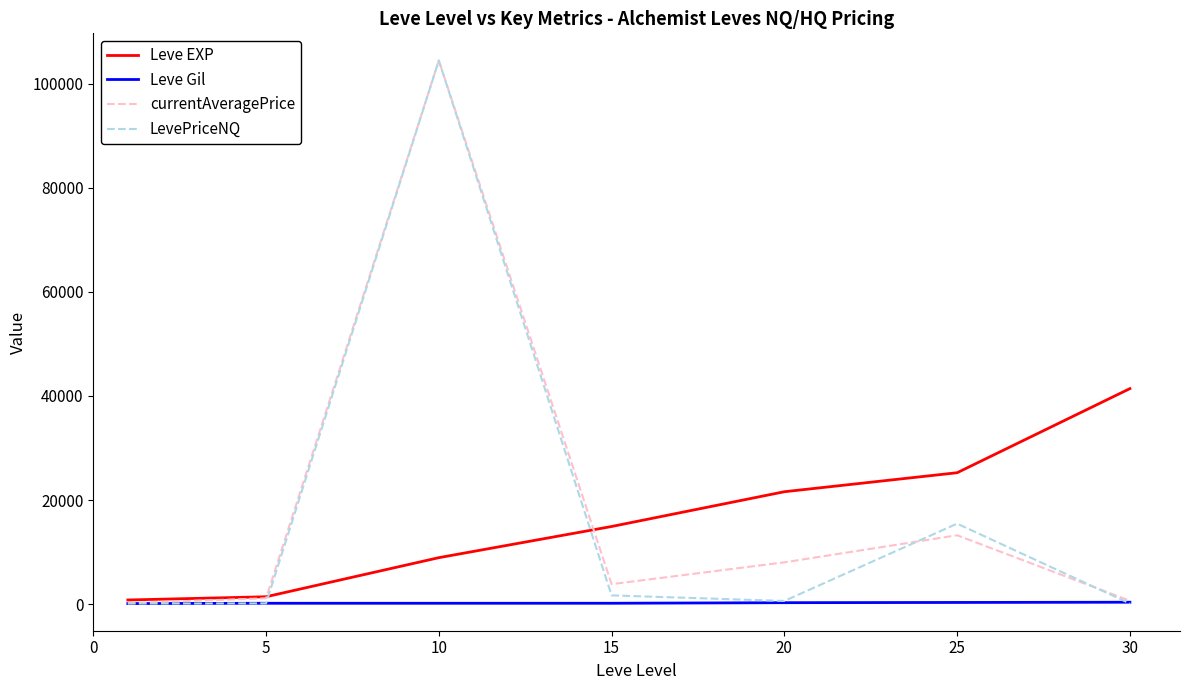

Which series has the widest spread of values?

LevePriceNQ